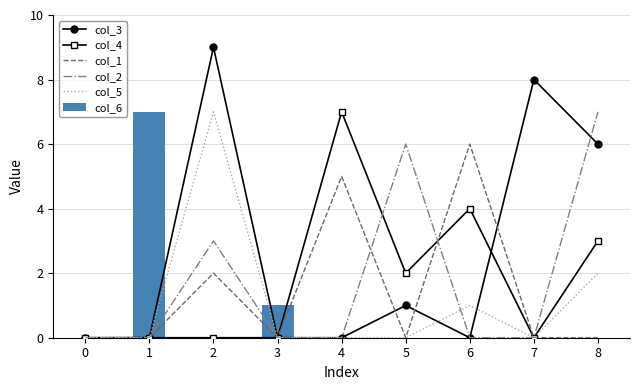

At how many categories does at least one series exceed 3?

7